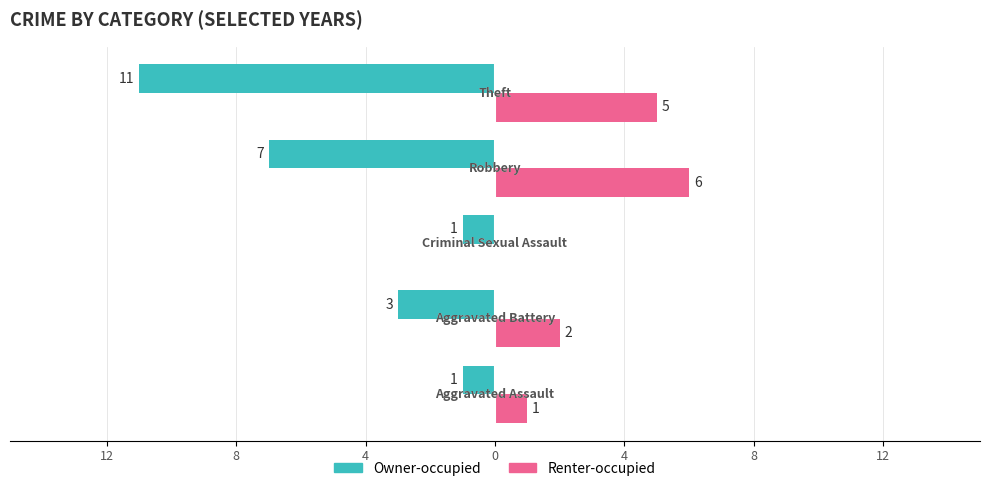

Reading left to right, transcribe all the data shown in this chart.

Owner-occupied: -1	-3	-1	-7	-11
Renter-occupied: 1	2	0	6	5